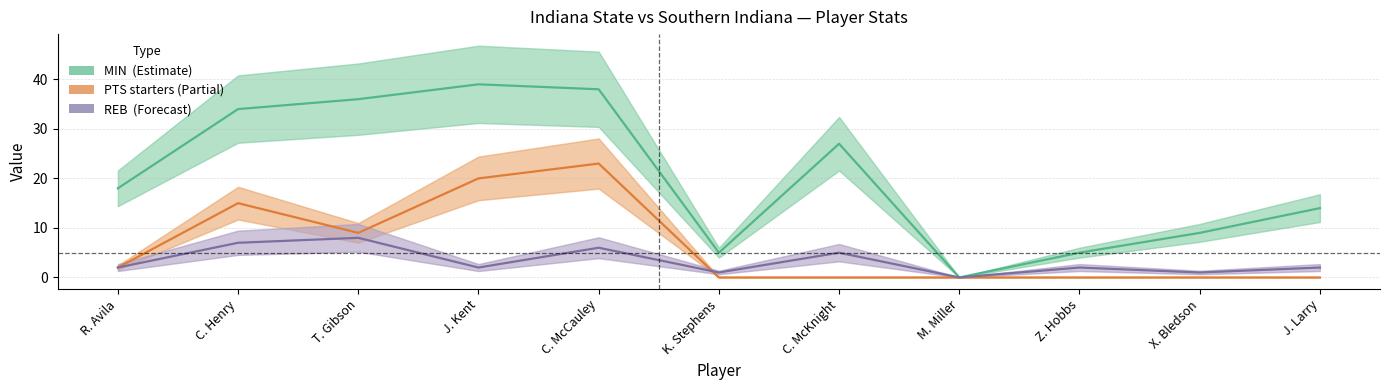

Where is MIN nearest to the value 19?

R. Avila